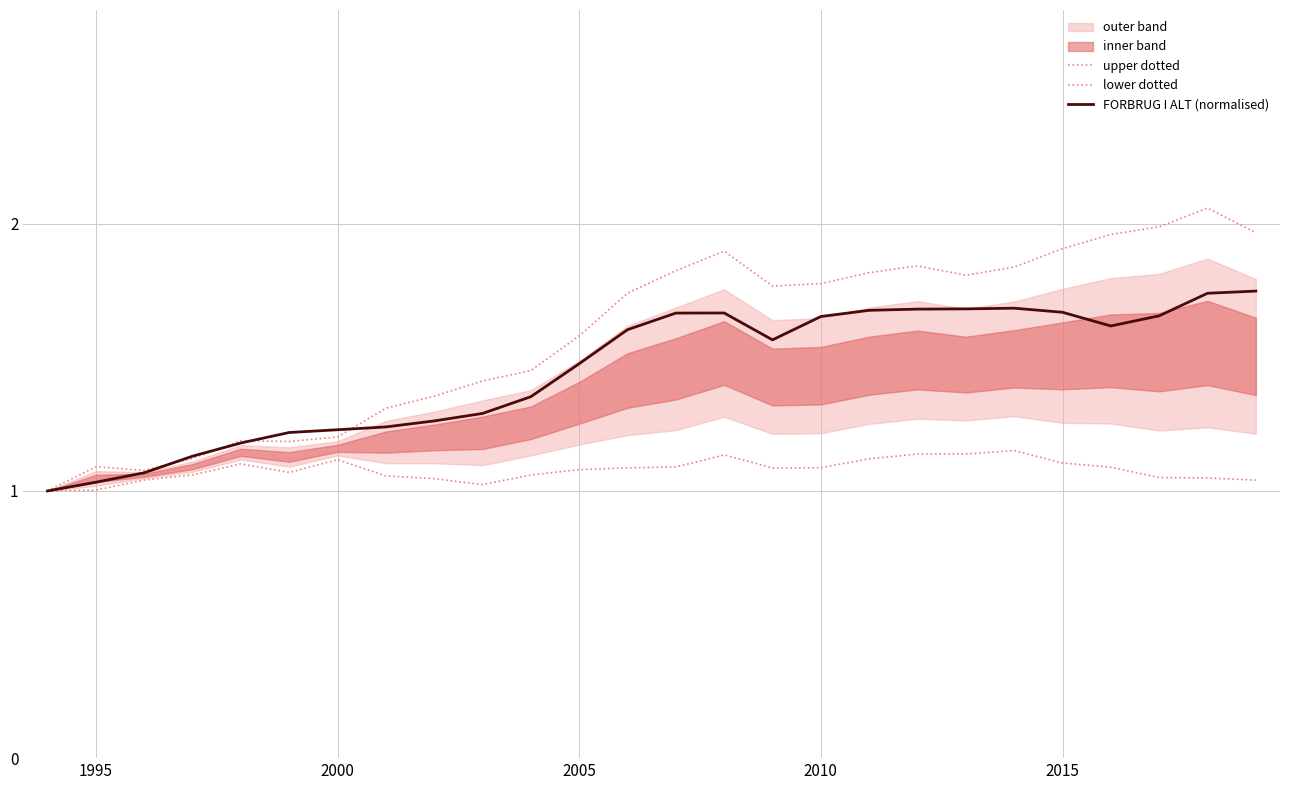

Reading right to left, transcribe all the data shown in this chart.

upper dotted: 2.0	2.1	2.0	2.0	1.9	1.8	1.8	1.8	1.8	1.8	1.8	1.9	1.8	1.7	1.6	1.5	1.4	1.4	1.3	1.2	1.2	1.2	1.1	1.1	1.1	1.0
lower dotted: 1.0	1.0	1.1	1.1	1.1	1.2	1.1	1.1	1.1	1.1	1.1	1.1	1.1	1.1	1.1	1.1	1.0	1.0	1.1	1.1	1.1	1.1	1.1	1.0	1.0	1.0
FORBRUG I ALT (normalised): 1.7	1.7	1.7	1.6	1.7	1.7	1.7	1.7	1.7	1.7	1.6	1.7	1.7	1.6	1.5	1.4	1.3	1.3	1.2	1.2	1.2	1.2	1.1	1.1	1.0	1.0